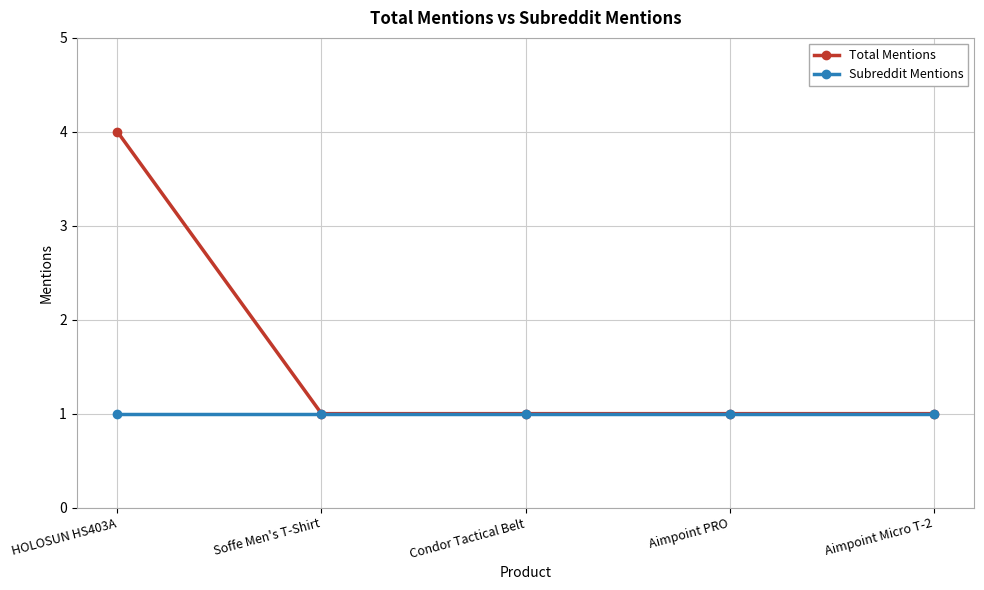

Which series has the largest total across all categories?

Total Mentions